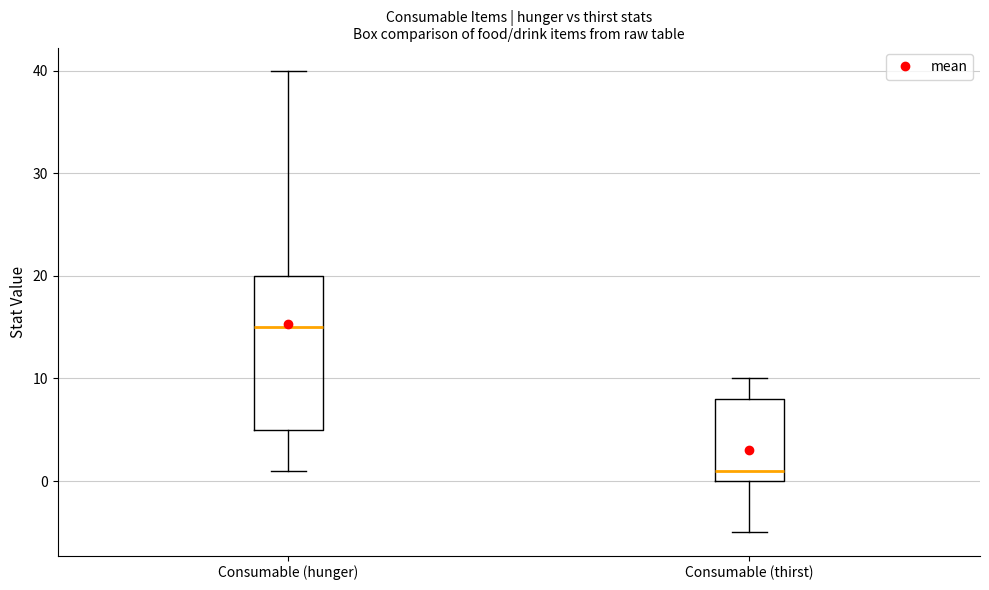

Which box has the highest median line?

Consumable (hunger)